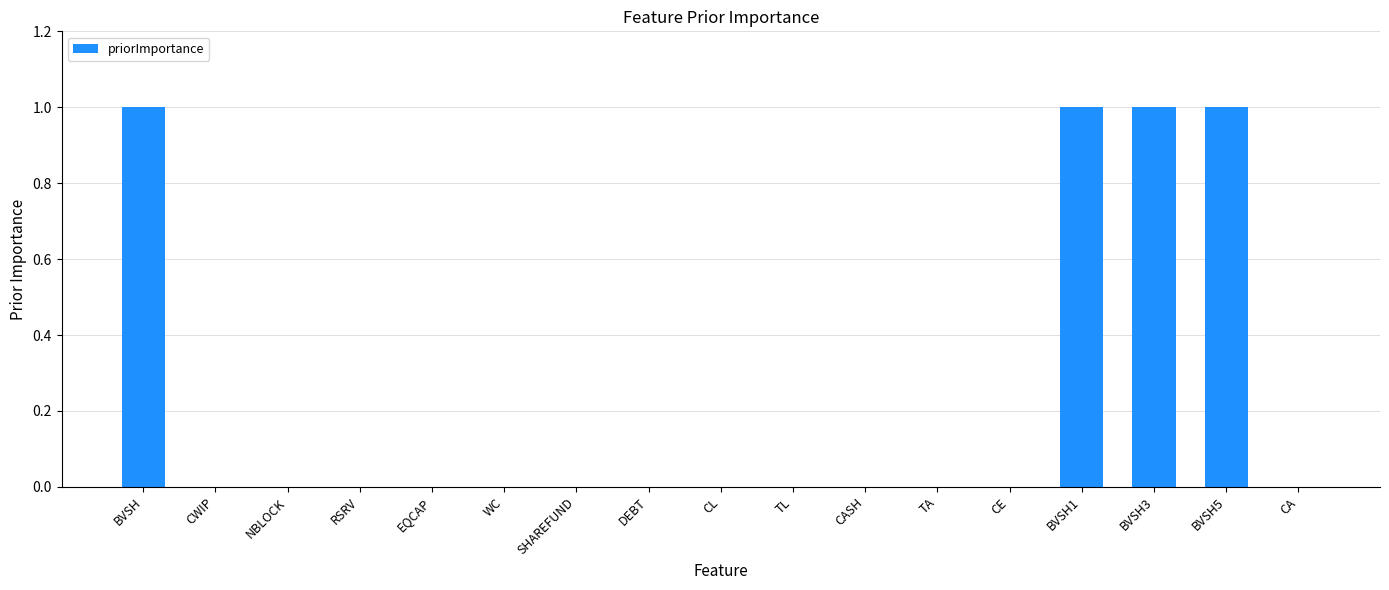

What is the sum of all values?

4